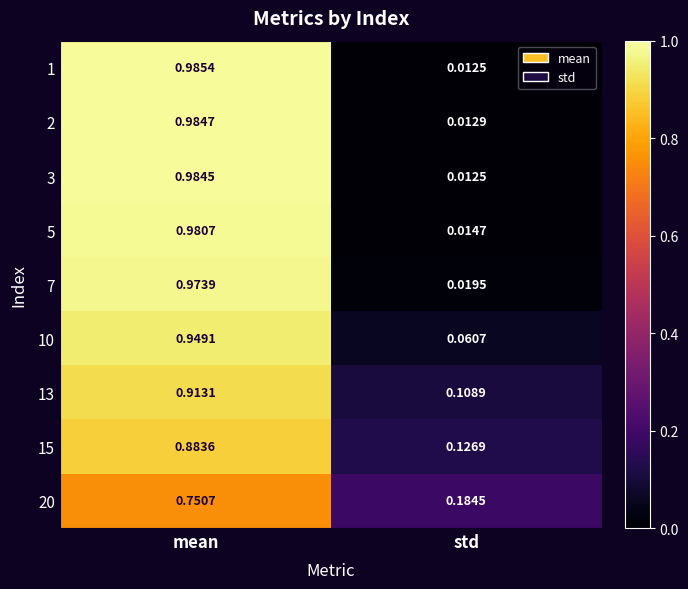

At which category does the chart reach its peak across all series?

mean